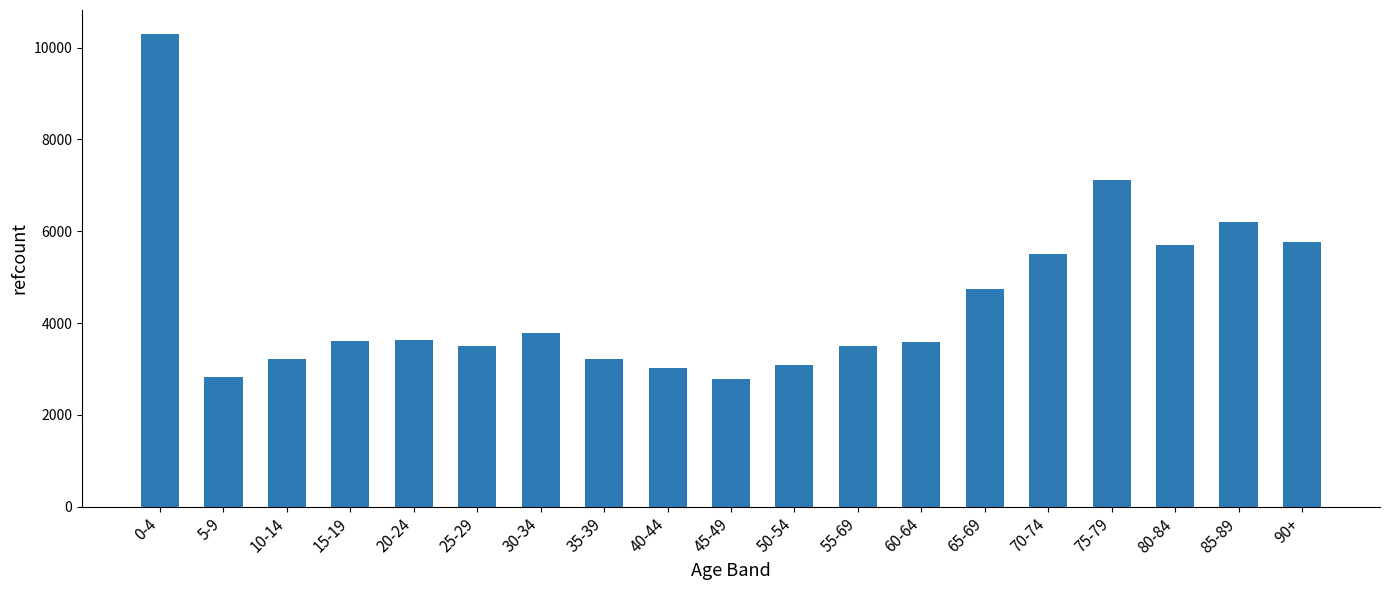

What is the minimum value shown in the chart?

2771